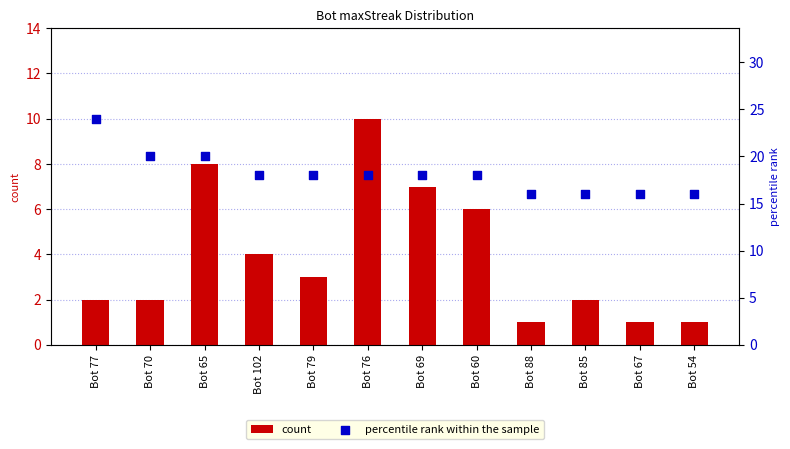

Which series contains the lowest Y value?

count